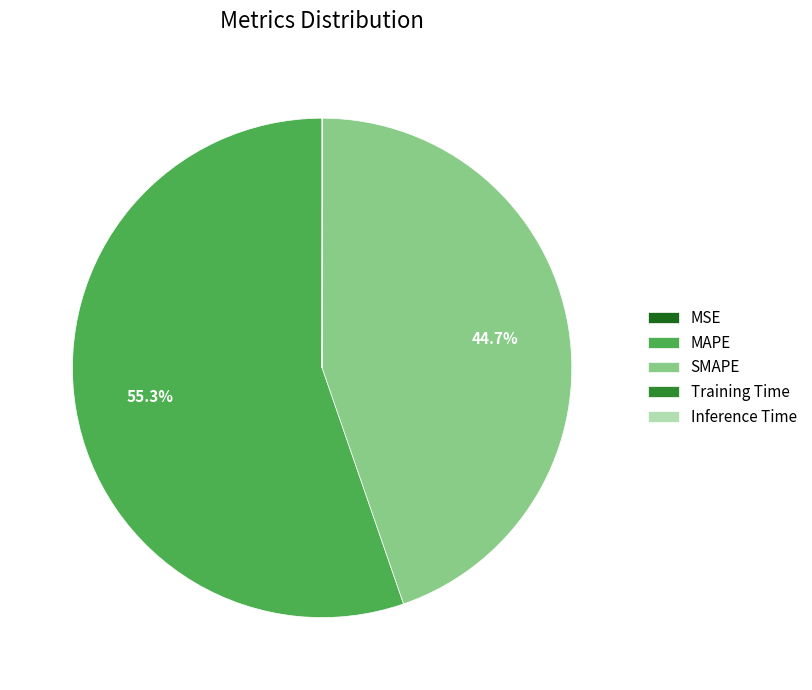

Between MAPE and SMAPE, which is larger?

MAPE